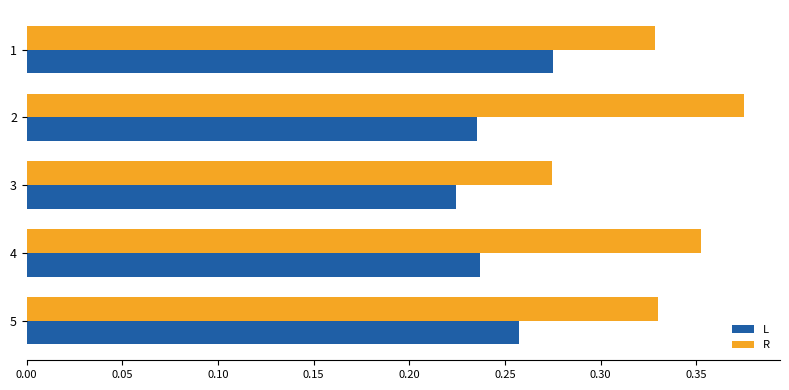

What is the total value across all series at 2?

0.6